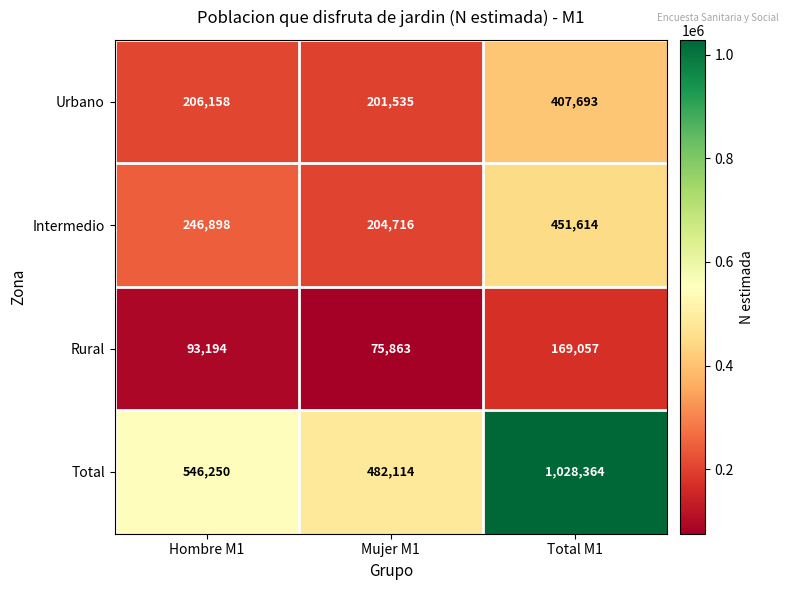

The value of Urbano at Total M1 is 183422. True or false?

False